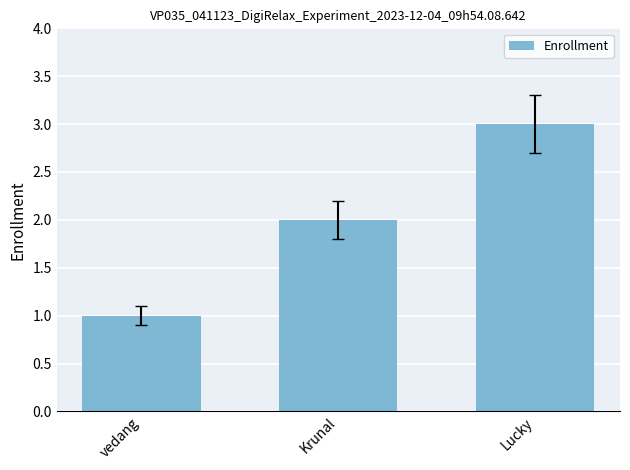

What is the minimum value shown in the chart?

1